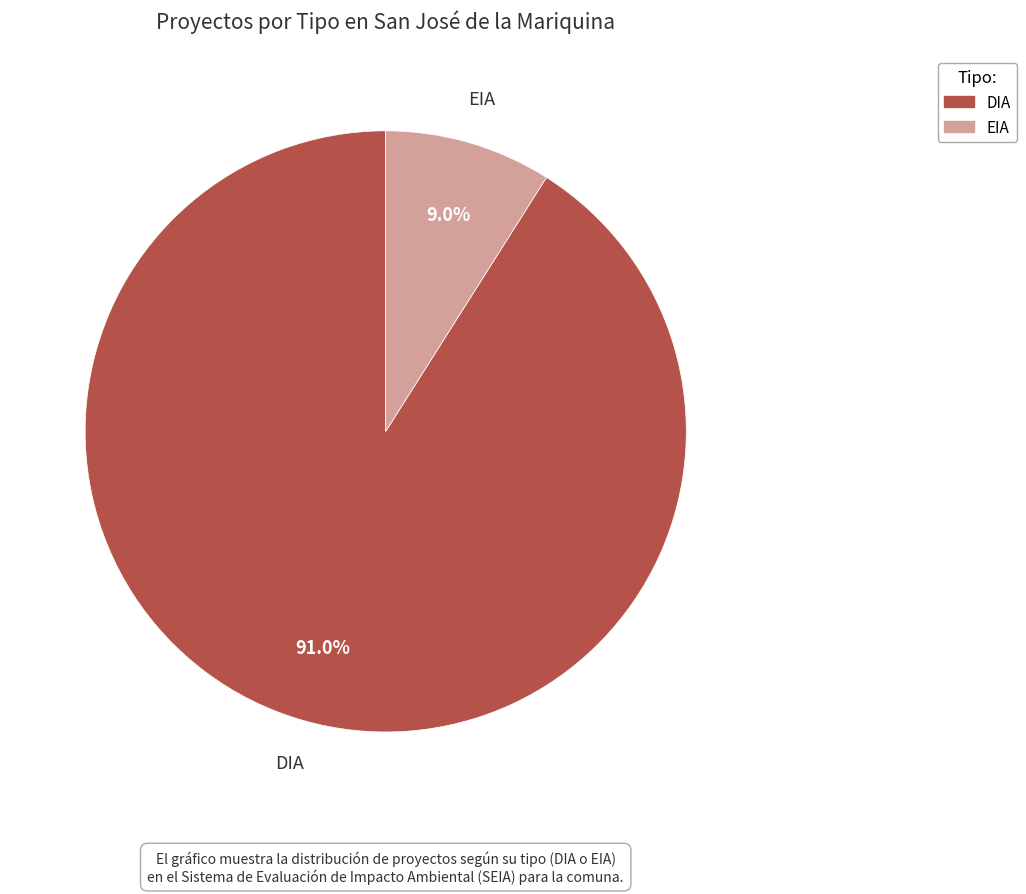

To the nearest percent, what percentage of the pie is DIA?

91%